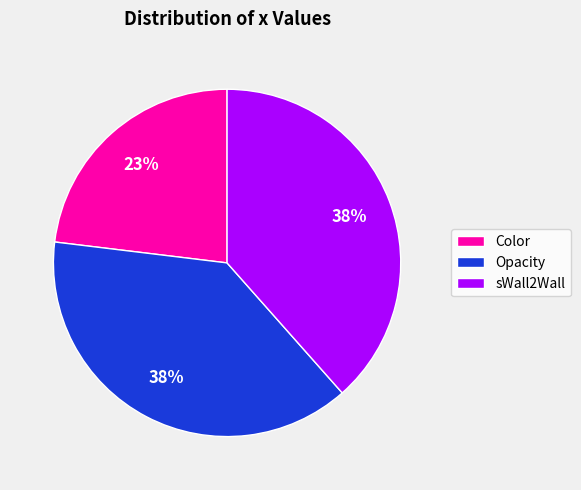

Is sWall2Wall the majority of the pie?

No